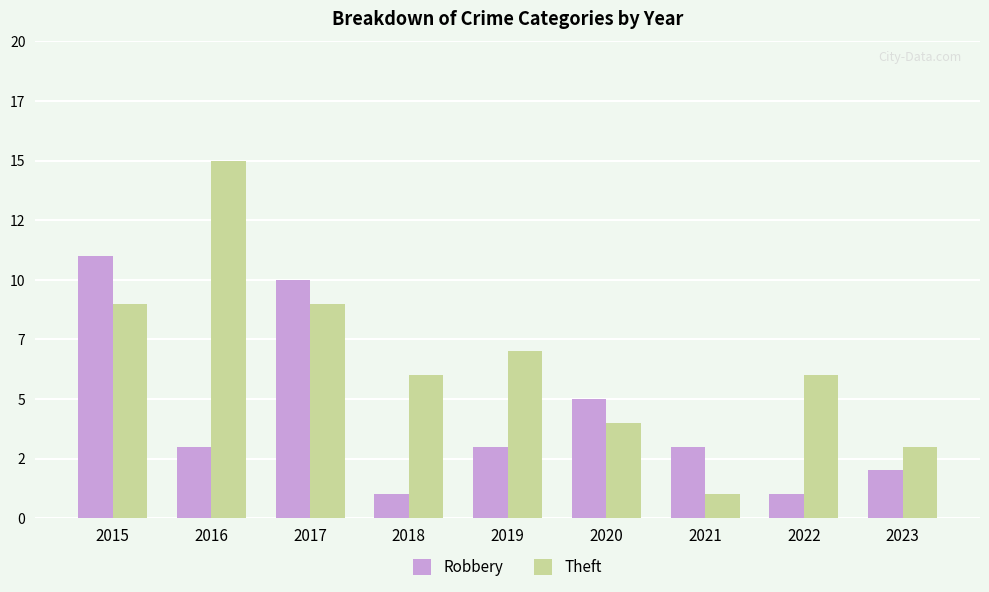

Is it true that Robbery equals 2 at 2020?

False